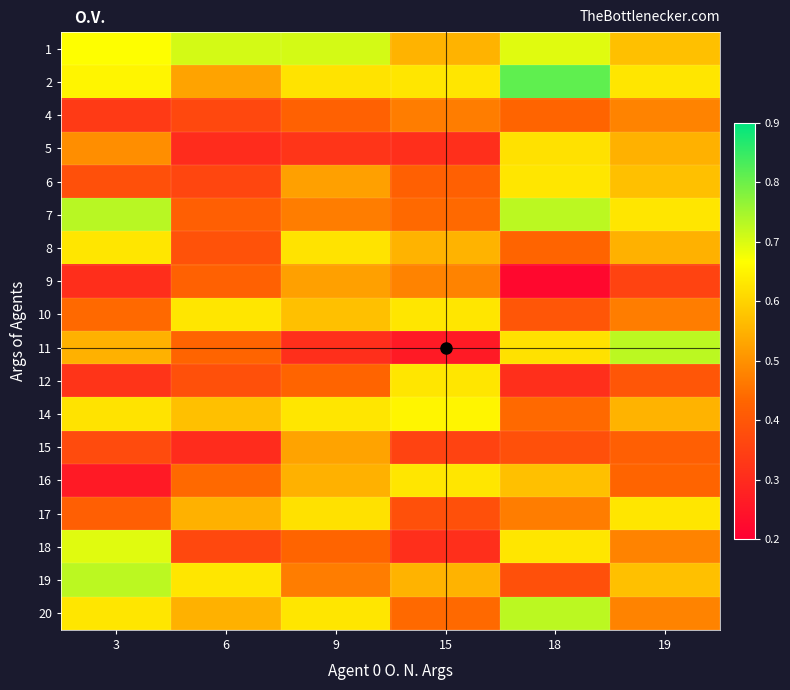

At 15, list the series in order from largest to smallest.

14, 2, 10, 12, 16, 1, 8, 19, 9, 4, 7, 20, 6, 17, 15, 5, 18, 11